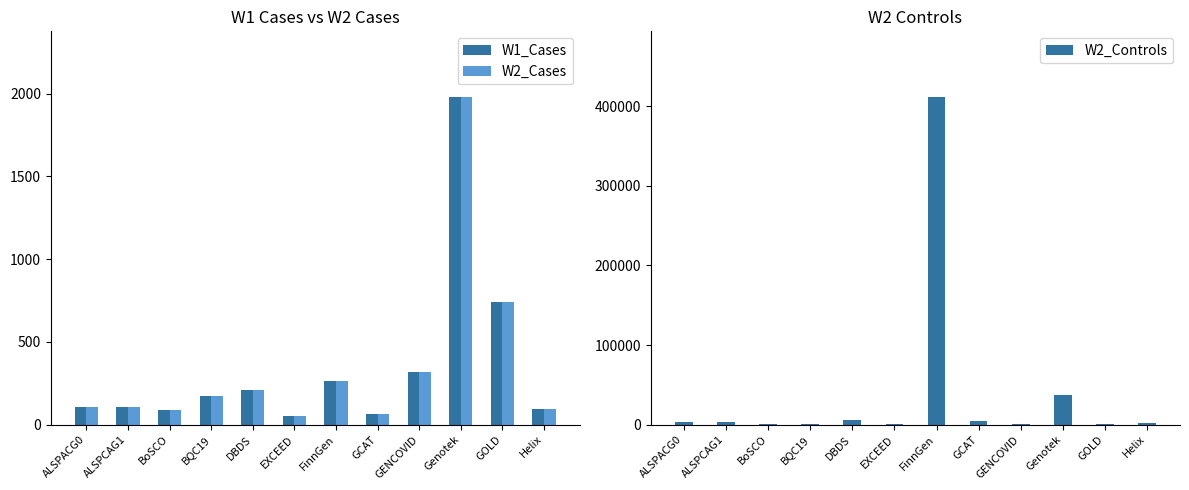

At which label does W2_Cases first exceed 173?

DBDS